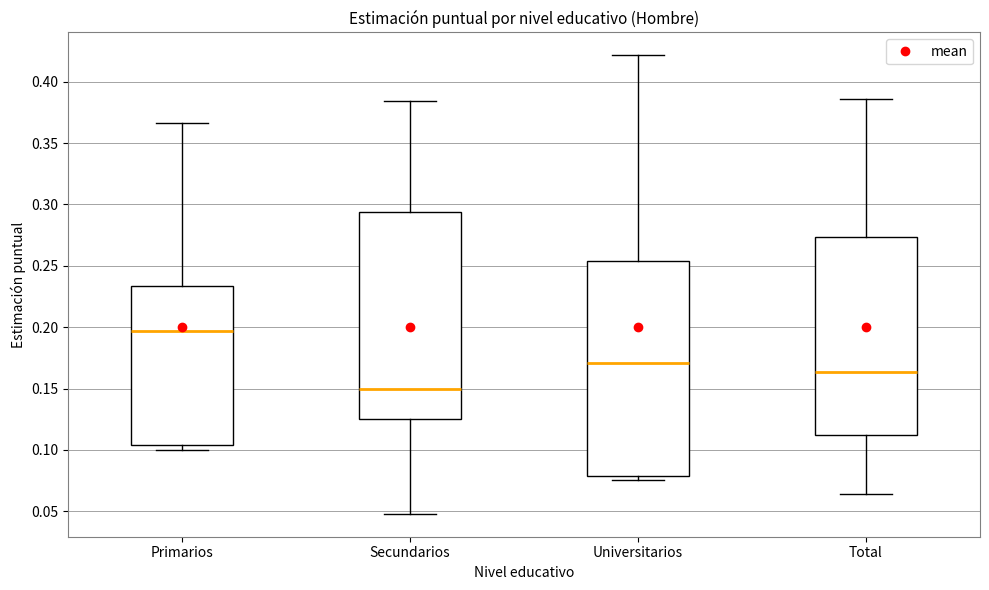

Which box's median line is the lowest?

Secundarios